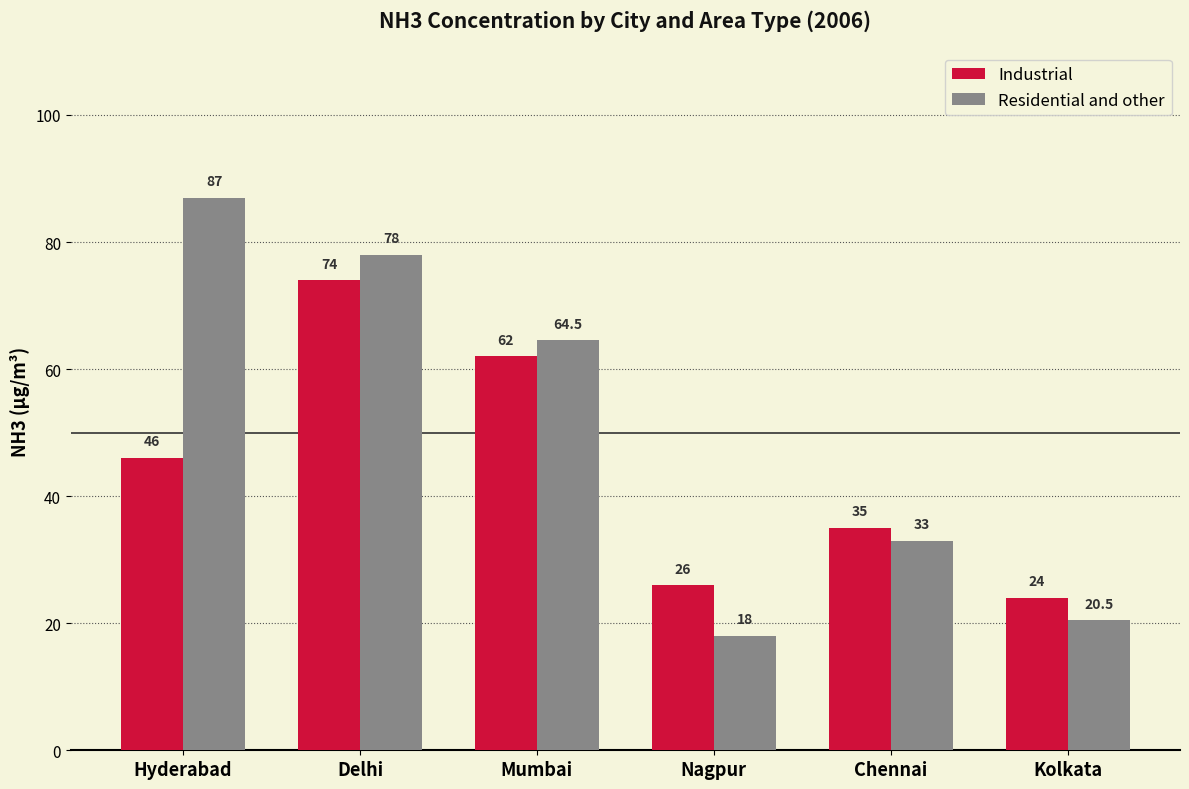

What is the lowest value of the Industrial series?

24.0